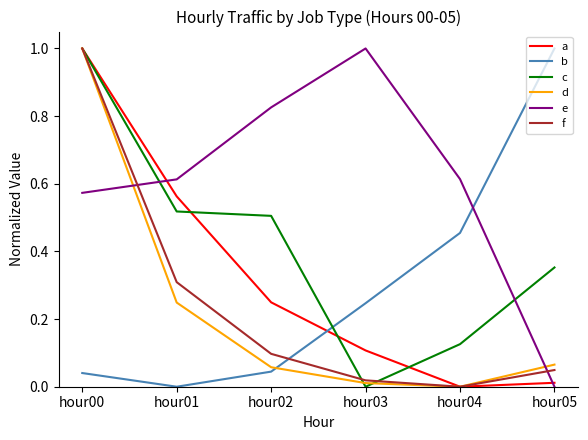

Which series changed the most between hour02 and hour04?

b